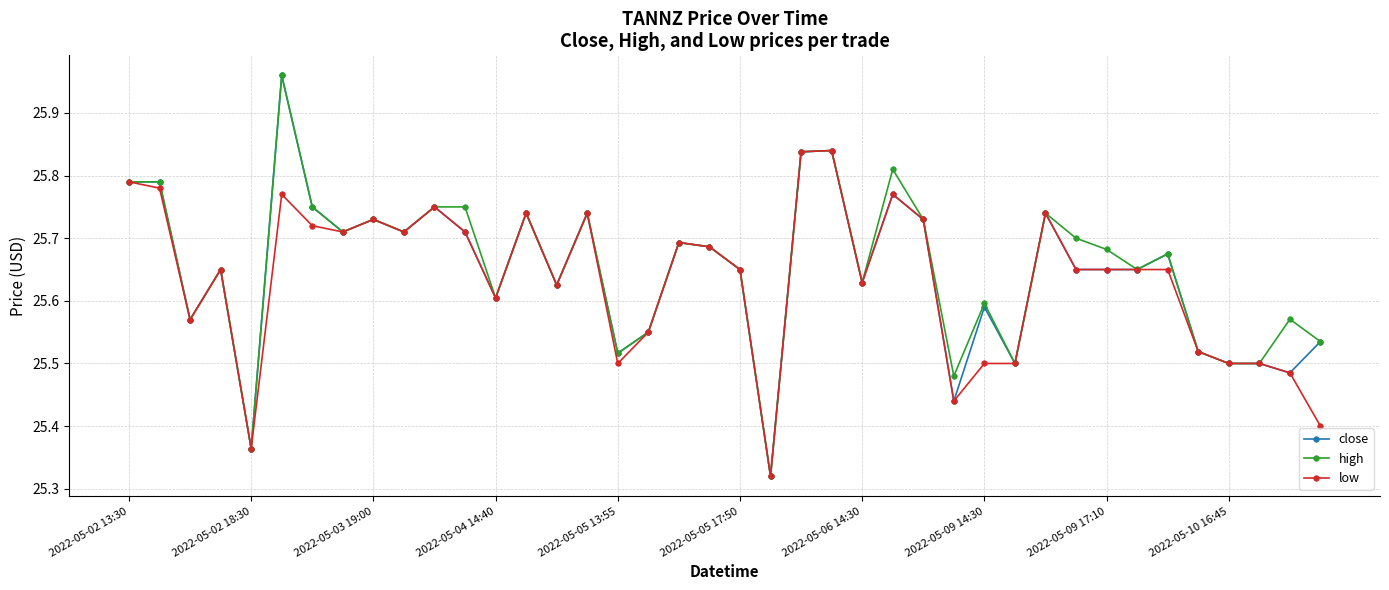

True or false: high has more than 1 interior local peaks.

True